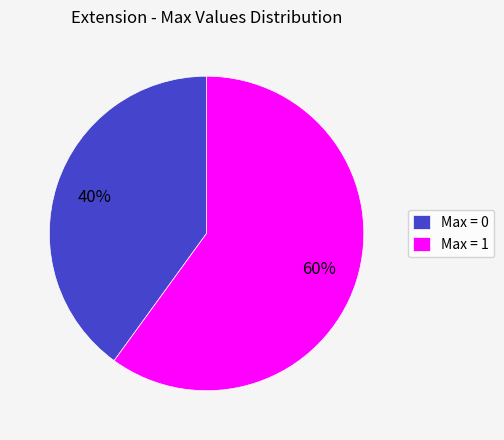

The Max = 1 slice represents 51% of the pie. True or false?

False